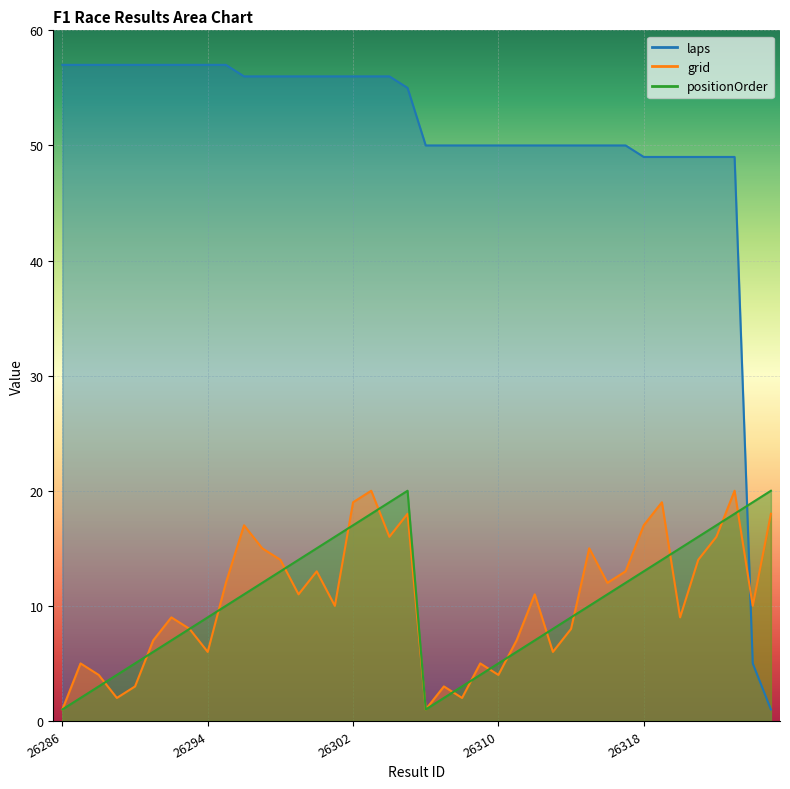

What is the spread (max minus min) of values at 26320?

40